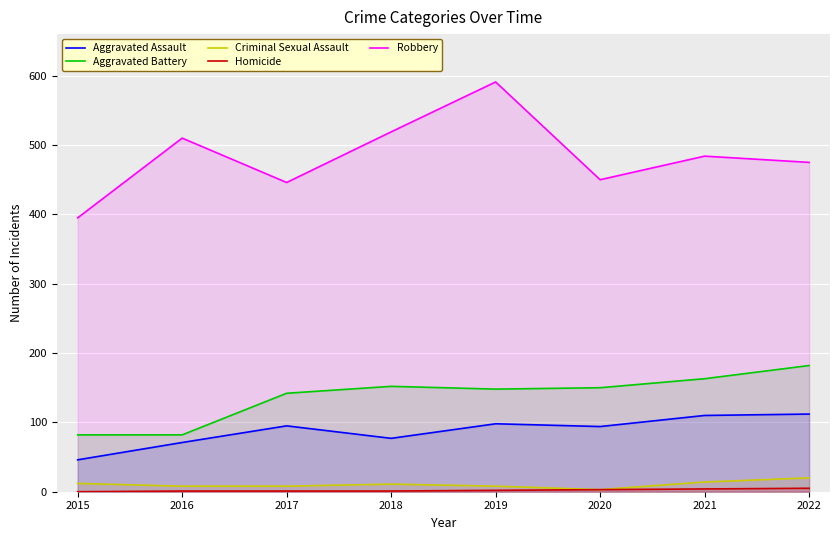

What is the difference between the Aggravated Battery values at 2020 and 2018?

2